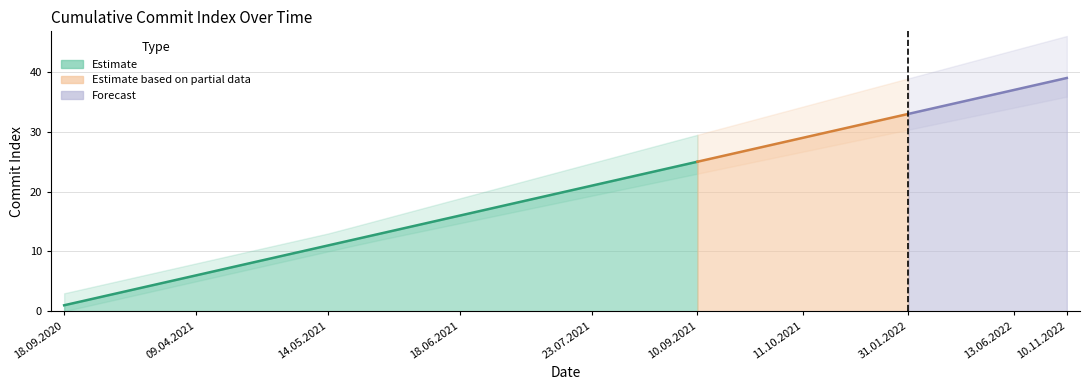

Does the chart have visible grid lines?

Yes